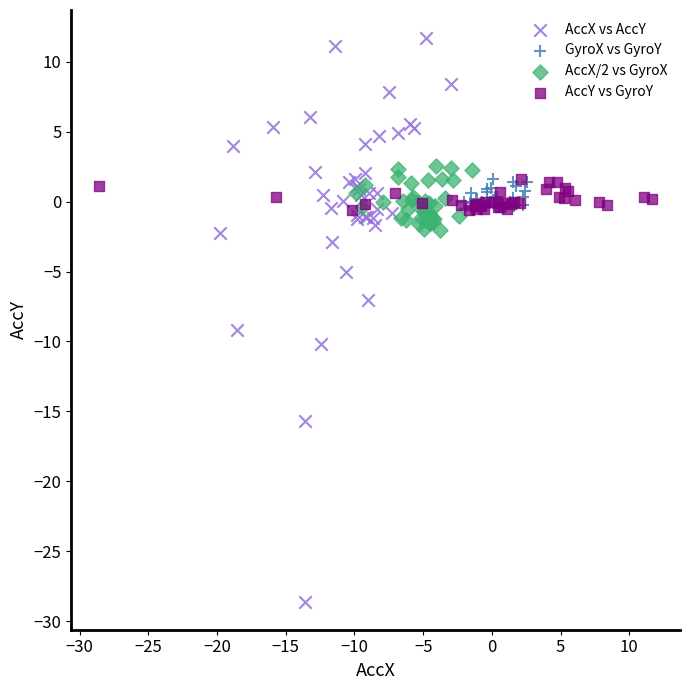

Which series has the widest spread of Y values?

AccX vs AccY